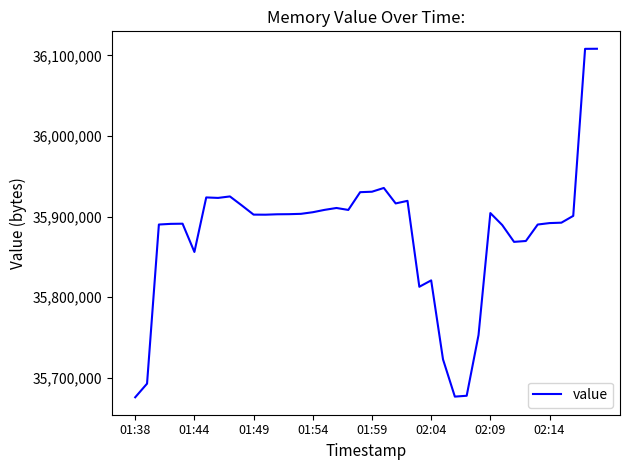

What is the average value?

35878758